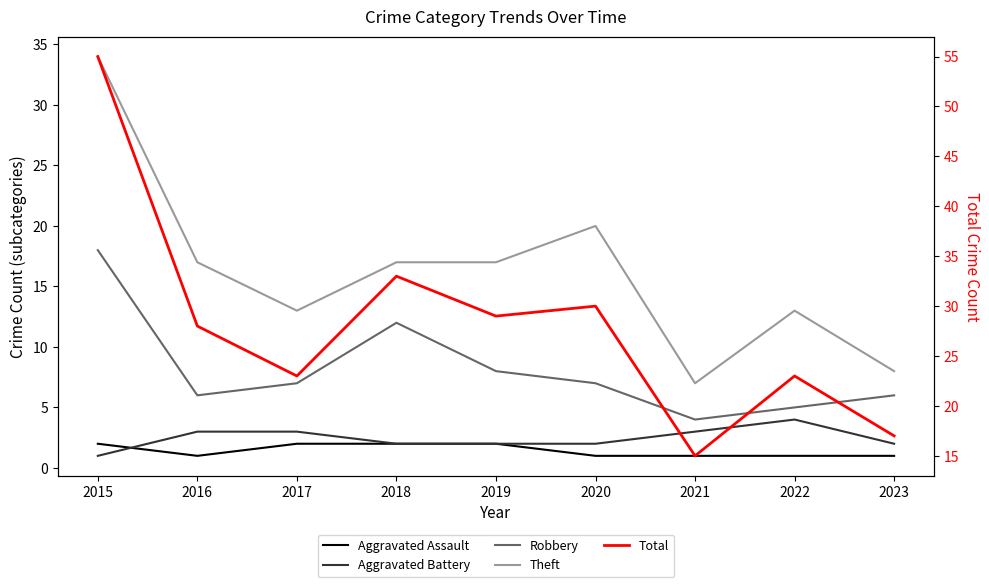

True or false: Aggravated Battery has more than 0 interior local peaks.

True